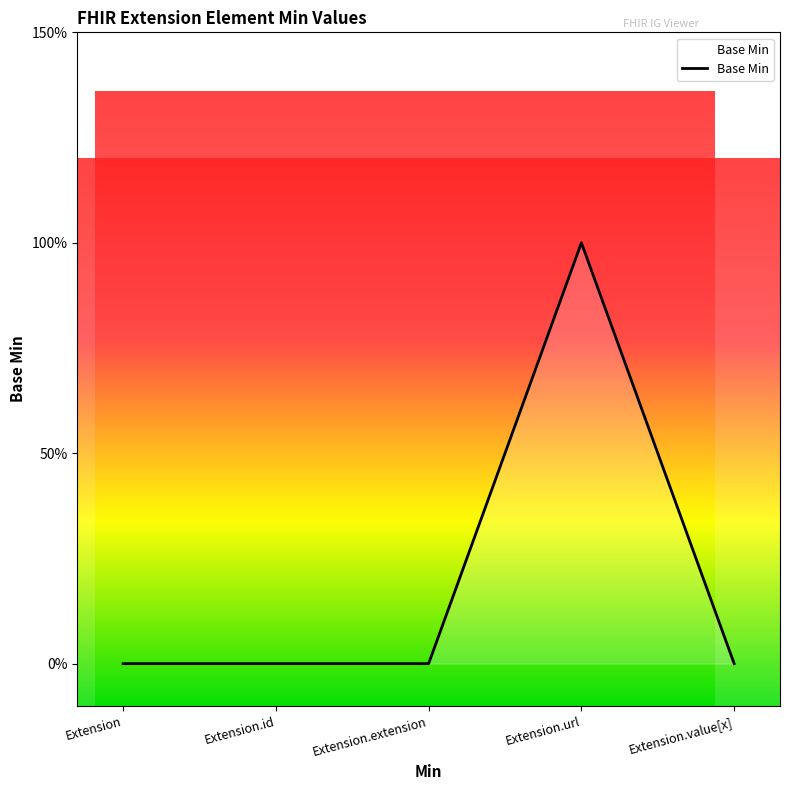

What position from the right is Extension.url?

2